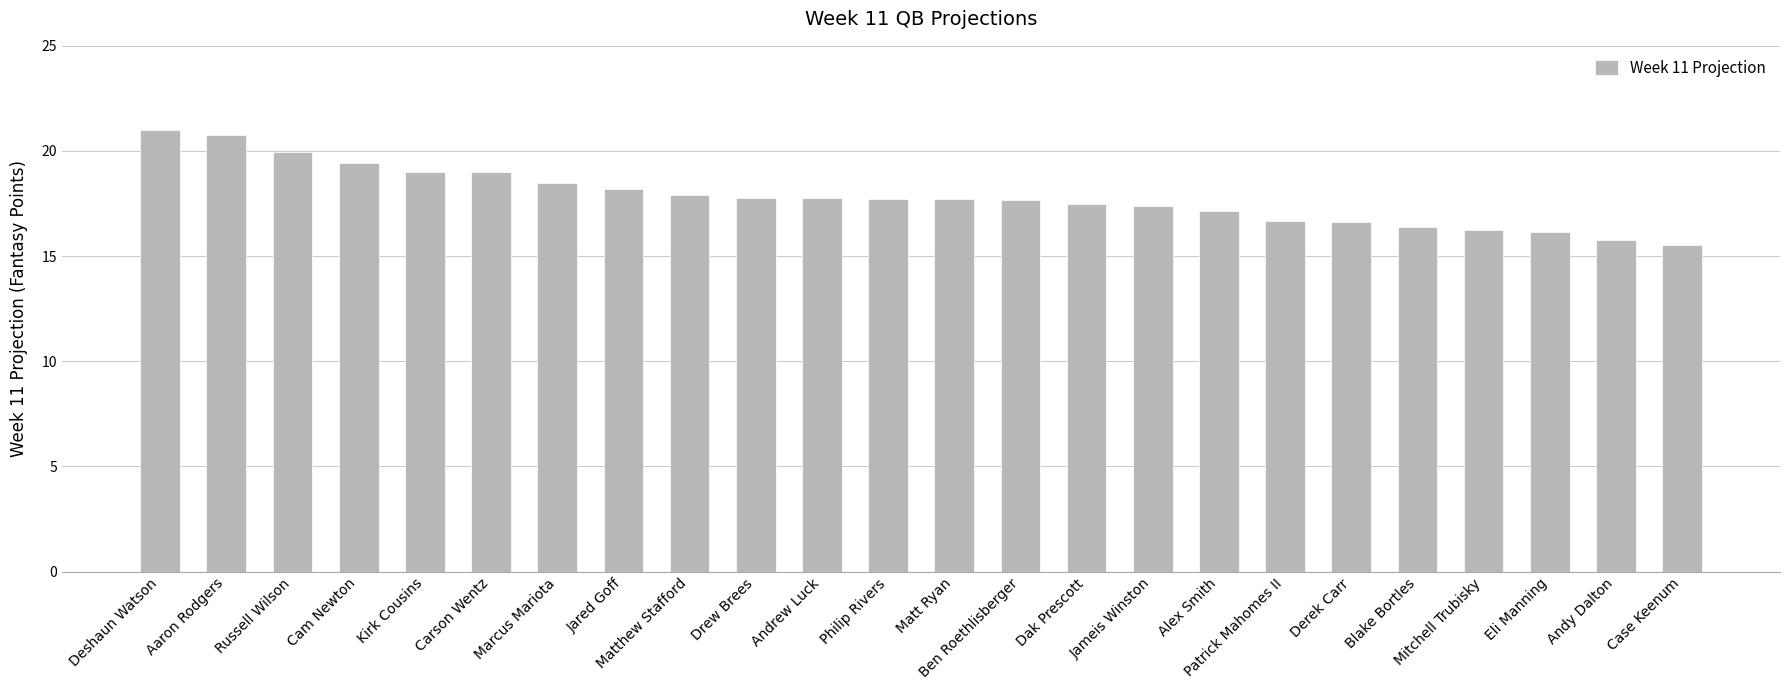

What is the maximum value shown in the chart?

21.0